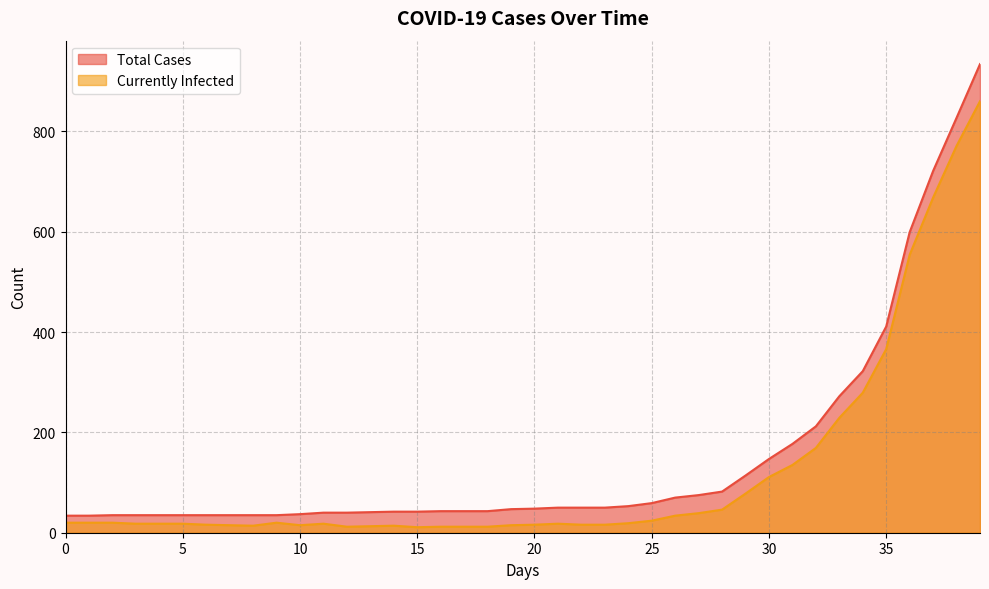

Is it true that Total Cases equals 75 at 27?

True